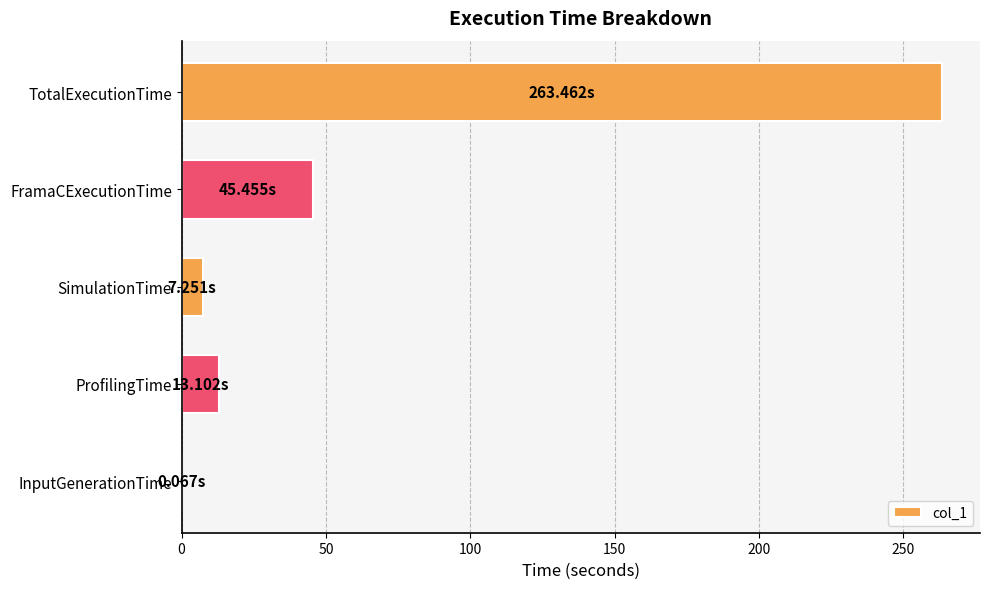

Which has a higher value, FramaCExecutionTime or SimulationTime?

FramaCExecutionTime